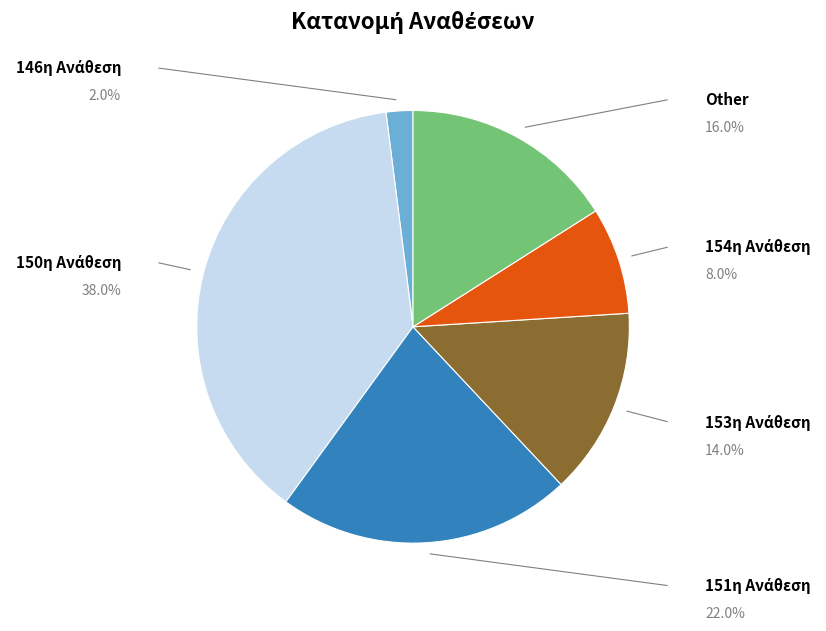

Does any single category account for the majority?

No